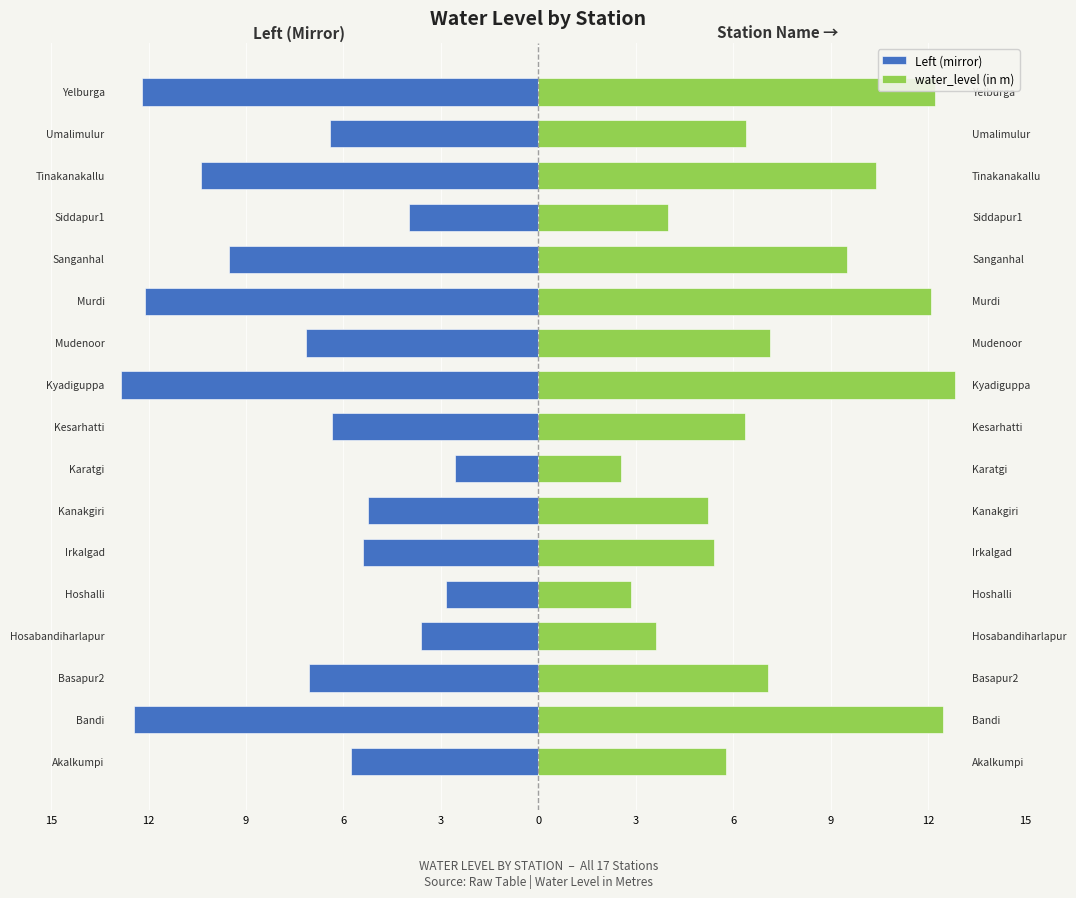

What is the maximum value shown in the chart?

12.8